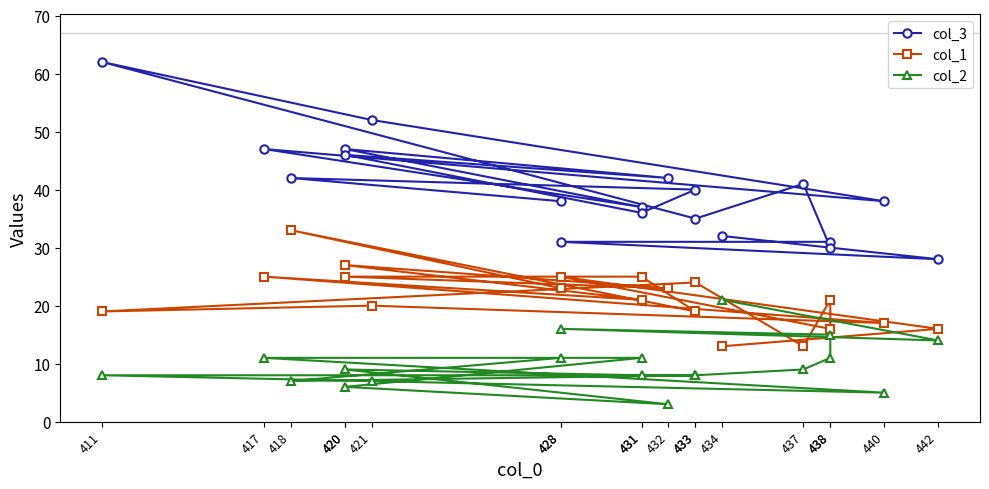

Which series has the largest total across all categories?

col_3